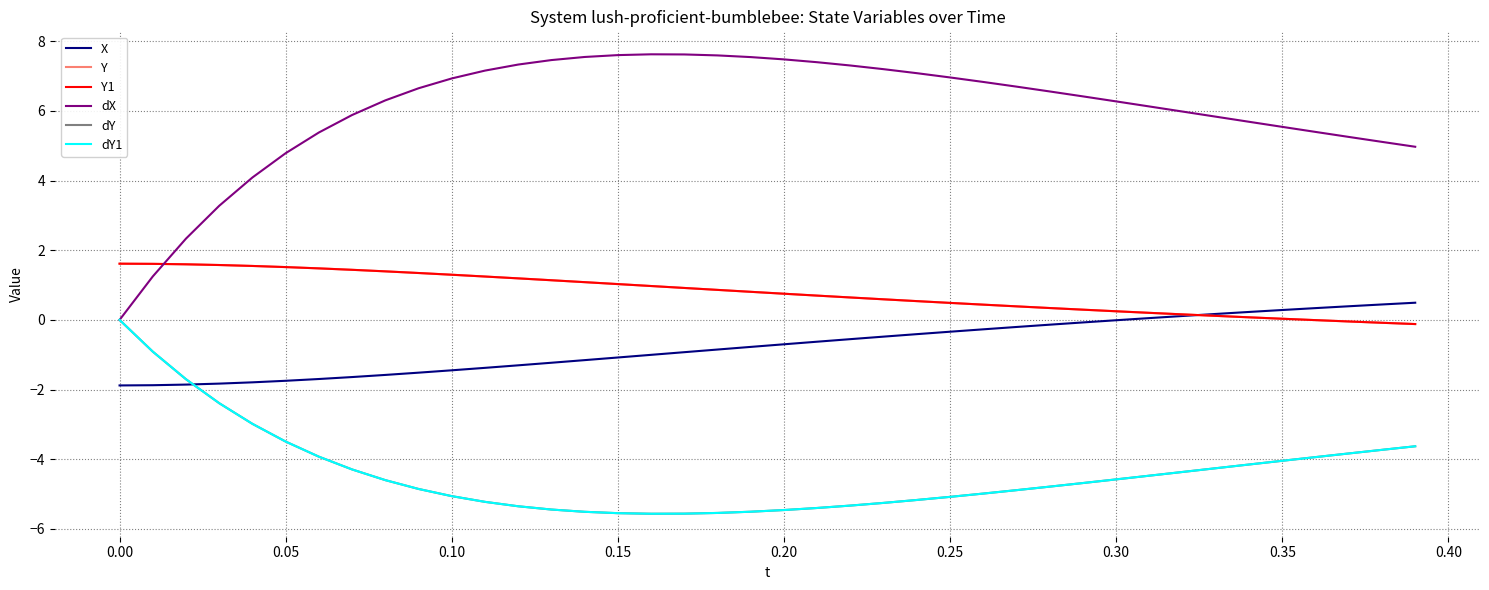

Between 0.05 and 21, which is larger?

21